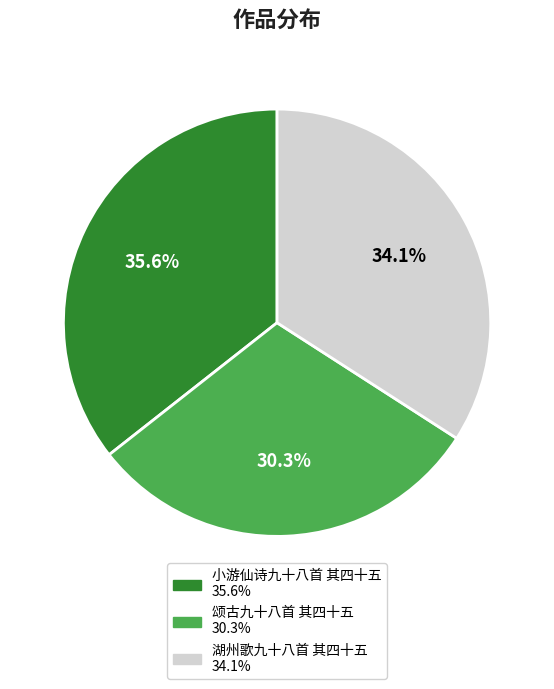

Rank the categories by value from lowest to highest.

颂古九十八首 其四十五, 湖州歌九十八首 其四十五, 小游仙诗九十八首 其四十五